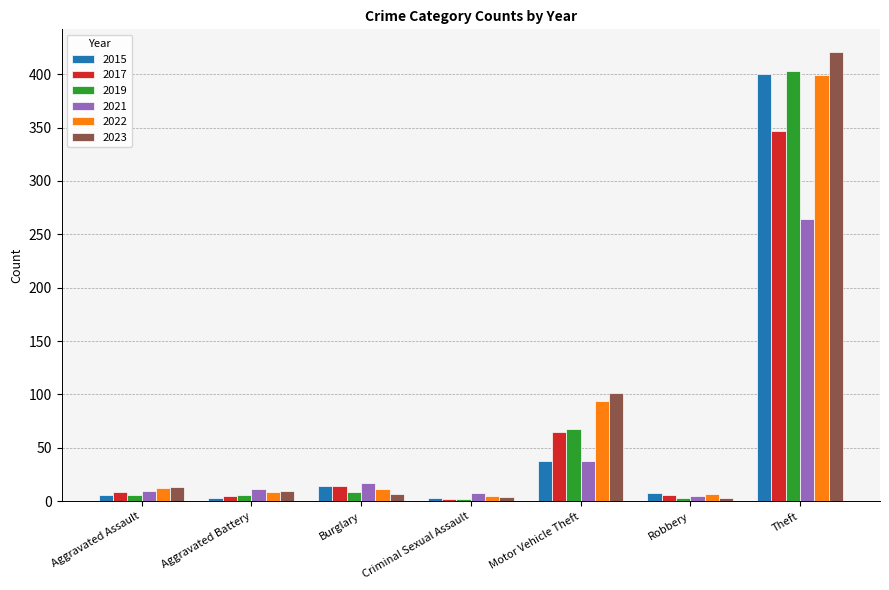

What are all the series names shown in the legend?

2015, 2017, 2019, 2021, 2022, 2023